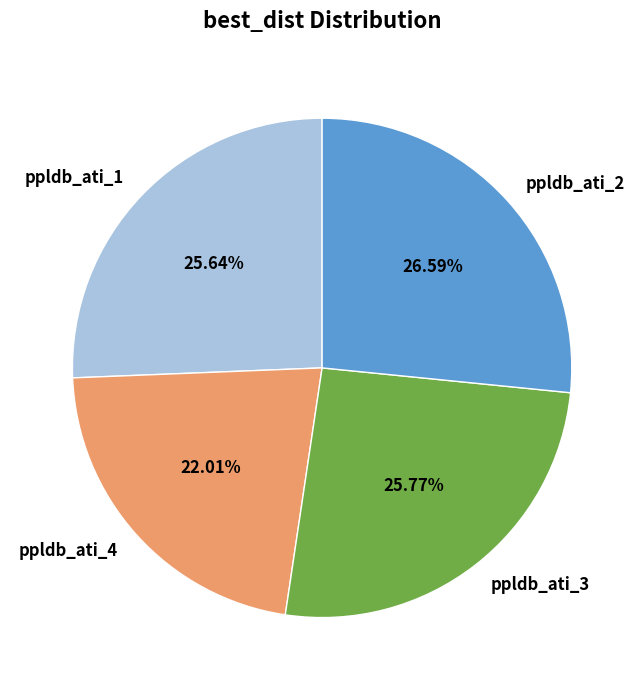

Does ppldb_ati_2 represent more than half of the total?

No